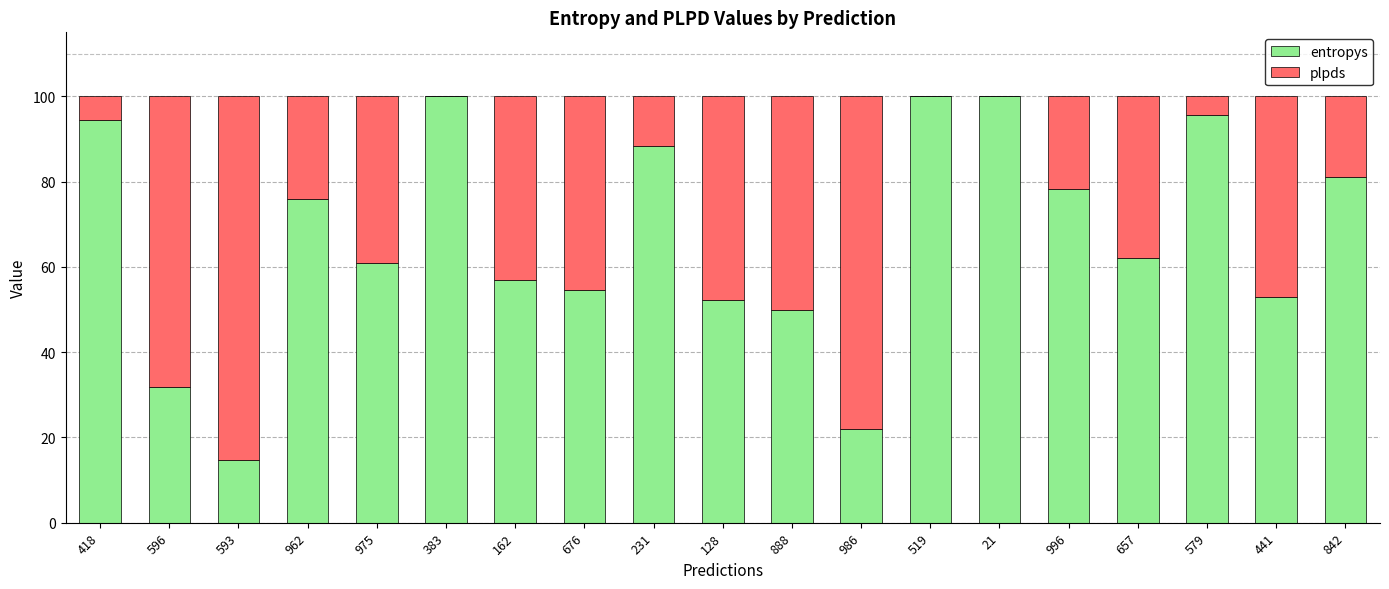

What value does the entropys series have at 842?

81.0